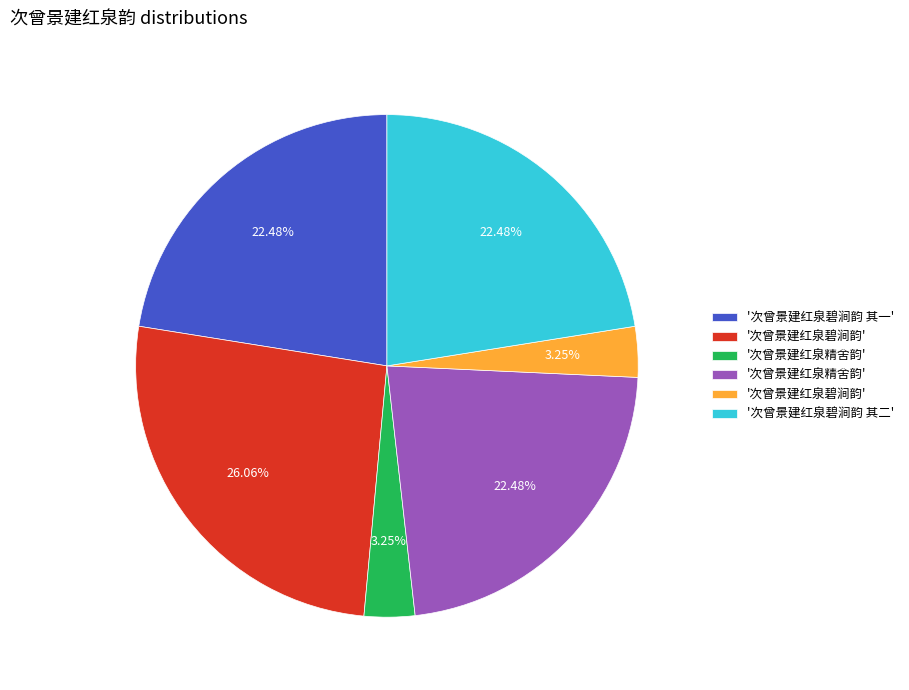

Does any single category account for the majority?

No